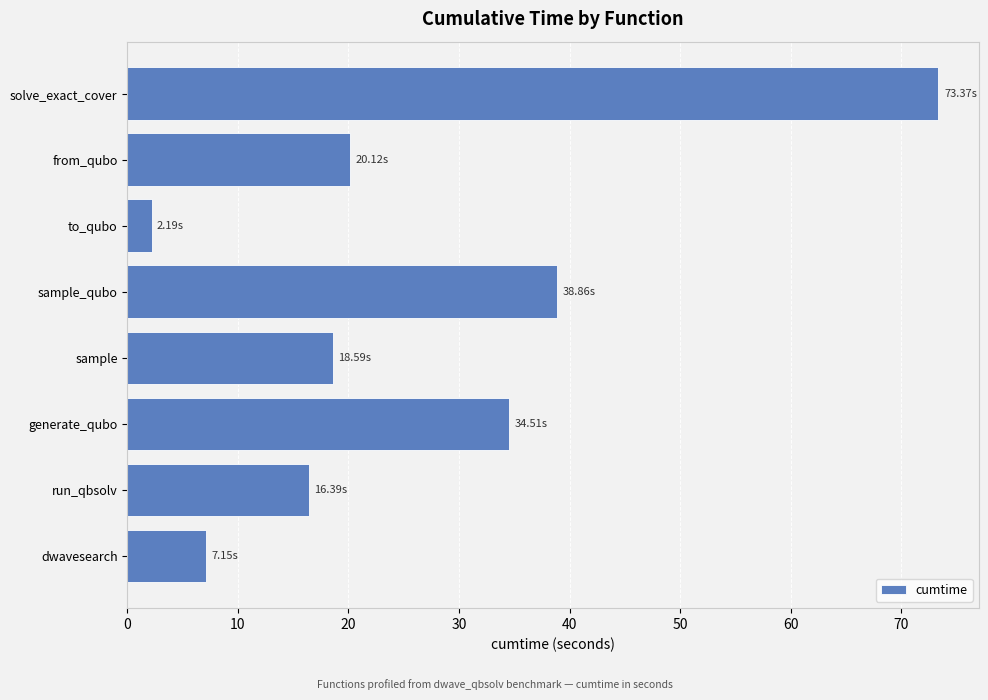

Which has a higher value, from_qubo or generate_qubo?

generate_qubo